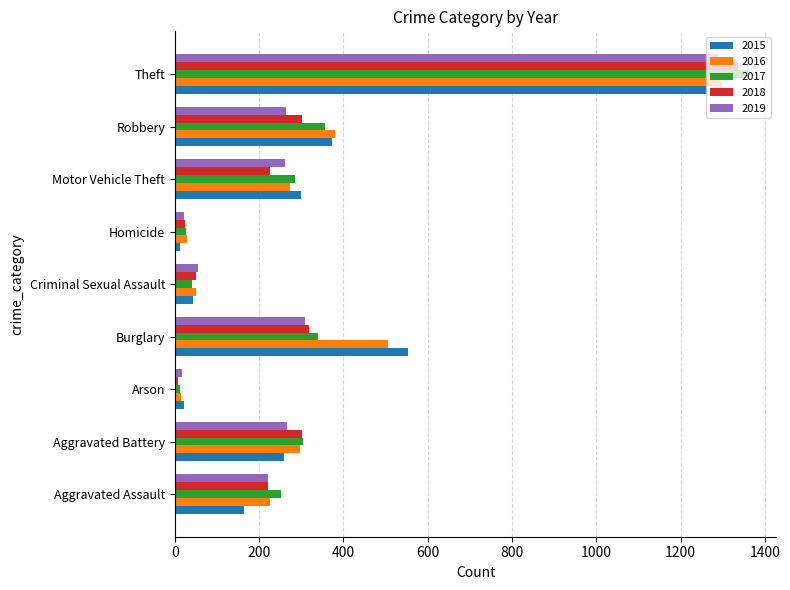

What is the total value across all series at Motor Vehicle Theft?

1343